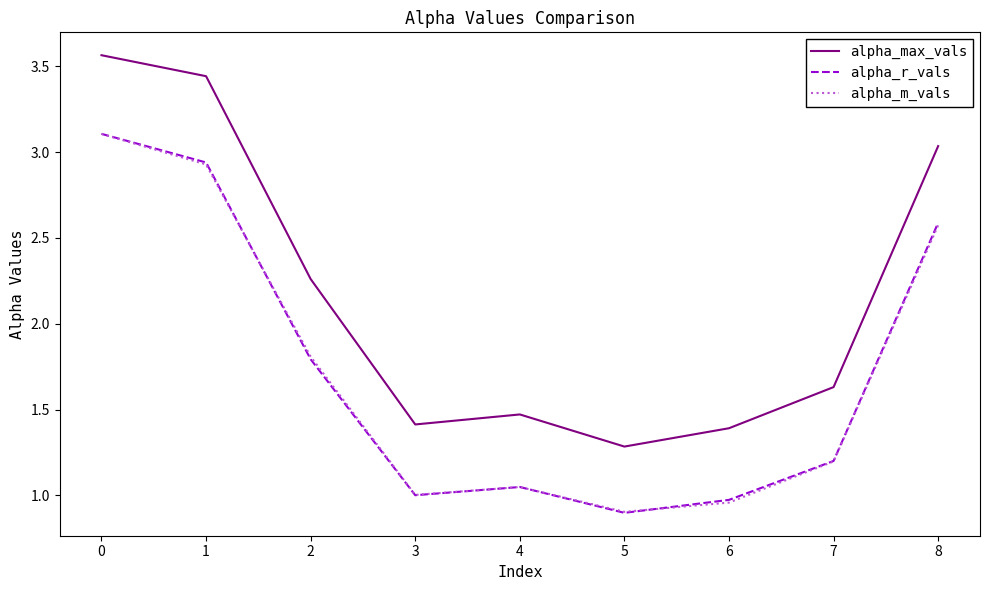

Count the number of categories in the chart.

9